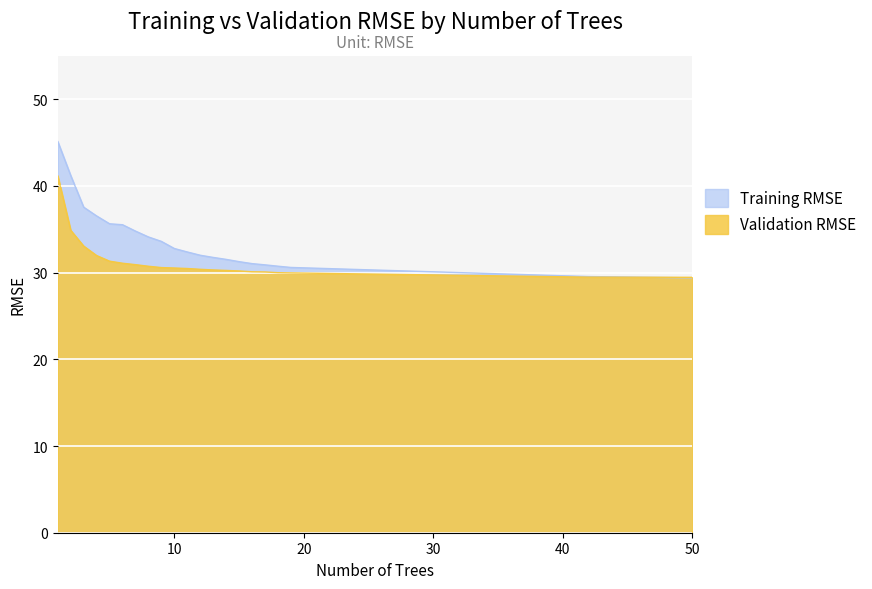

Between 13 and 17, which series saw the biggest shift?

Training RMSE